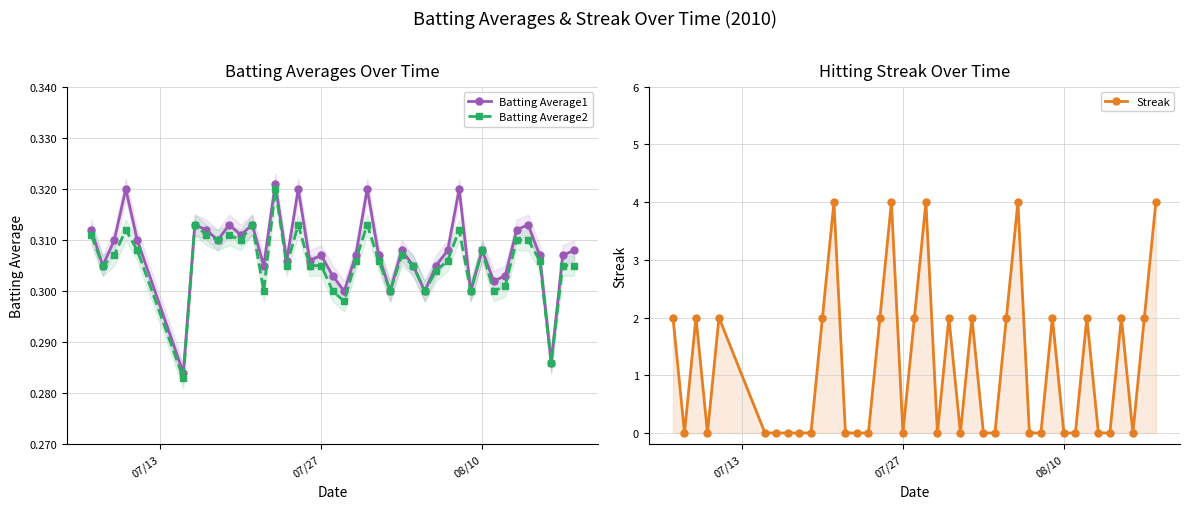

How many interior local peaks does the Batting Average1 series have?

12